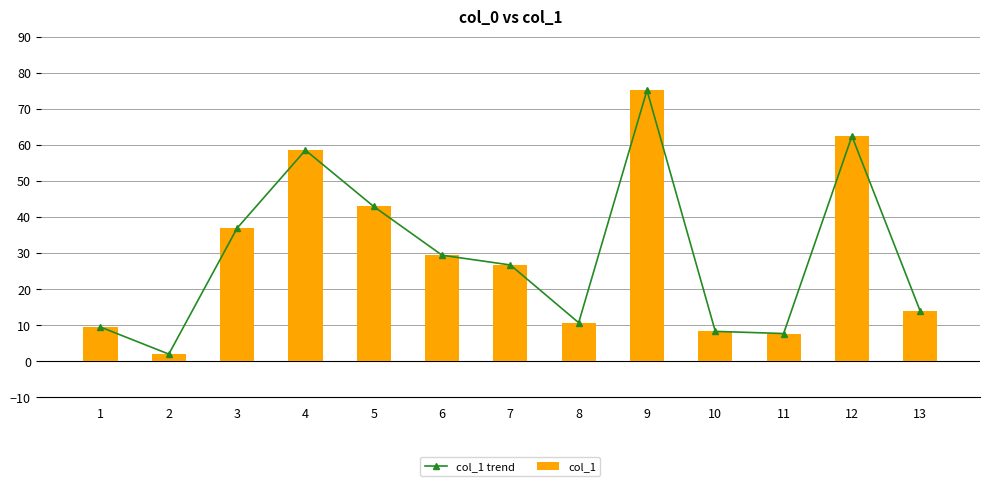

At which label is col_1 closest to 38?

3